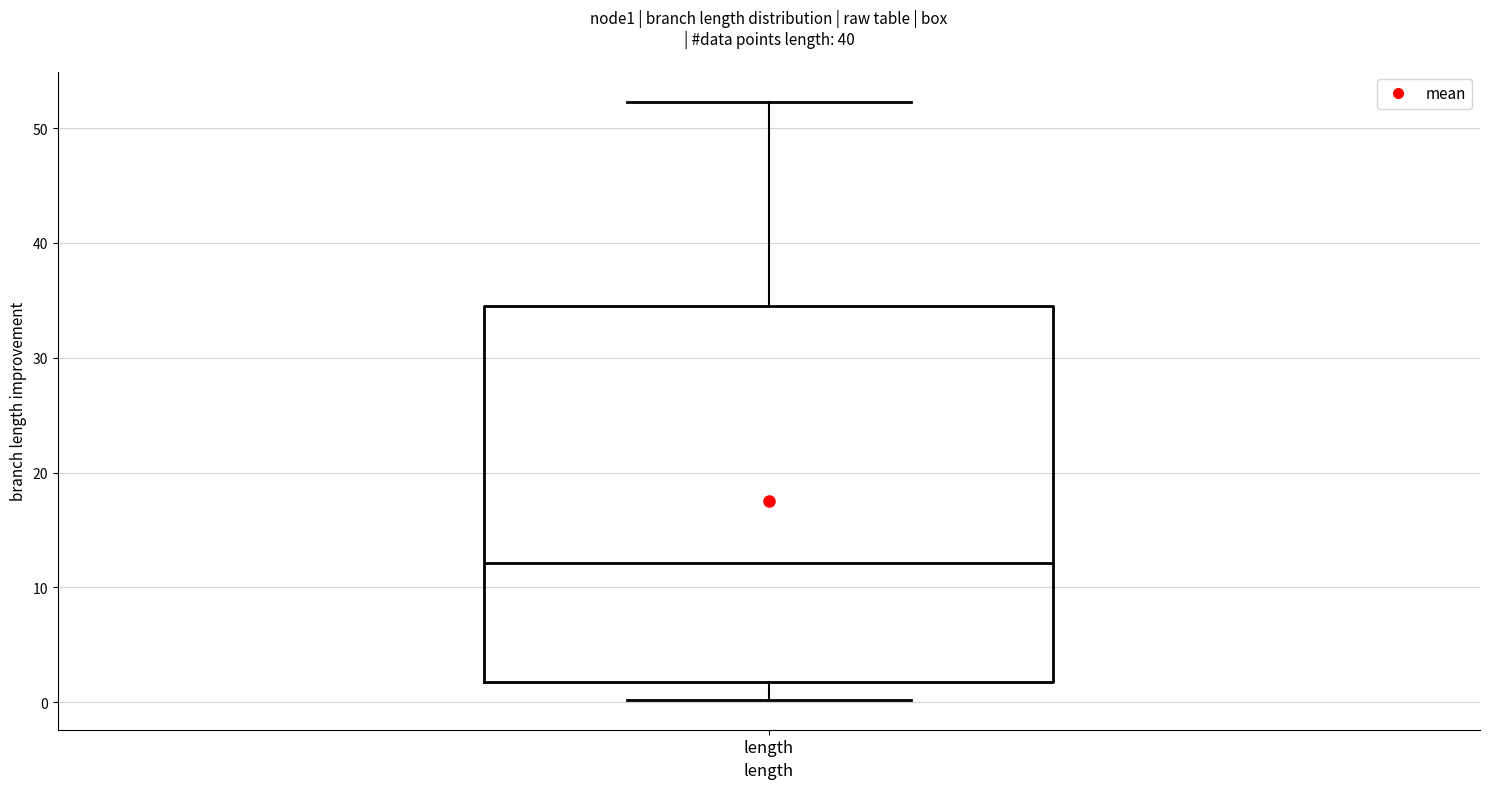

Where is the upper edge of the box for length on the y-axis? The values are not printed on the chart, so give them approximately, as read against the axis.

34